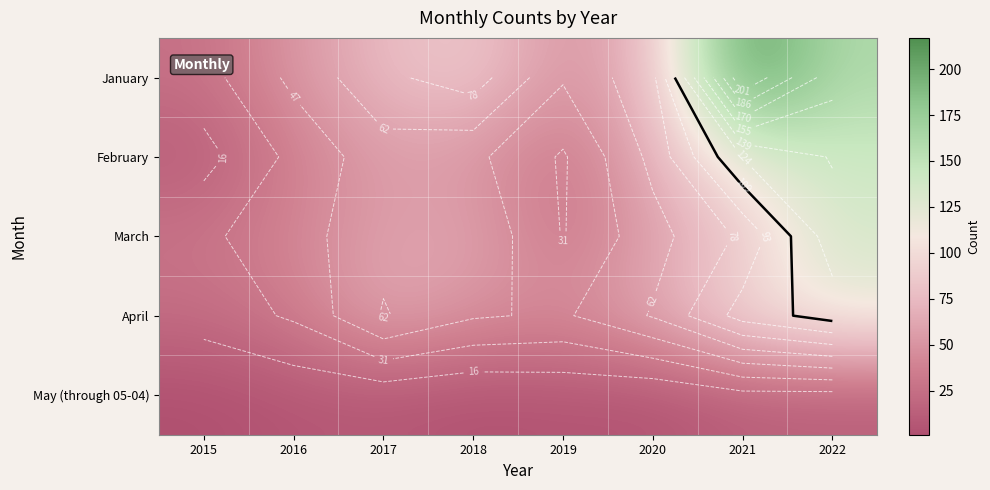

What is the sum of the March values at 2018 and 2017?

118